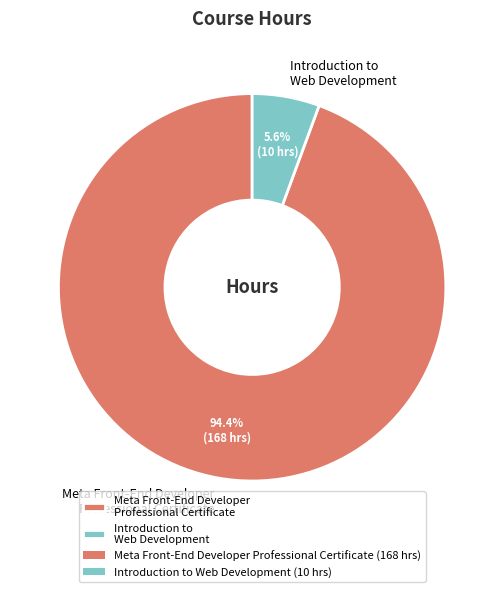

True or false: Introduction to Web Development accounts for 1% of the total.

False